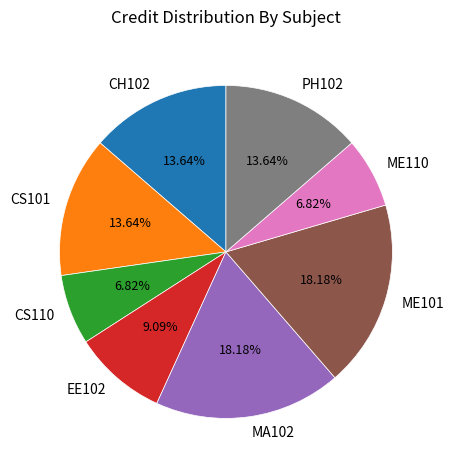

Combined, what portion of the pie is ME110 and CH102?

20.5%